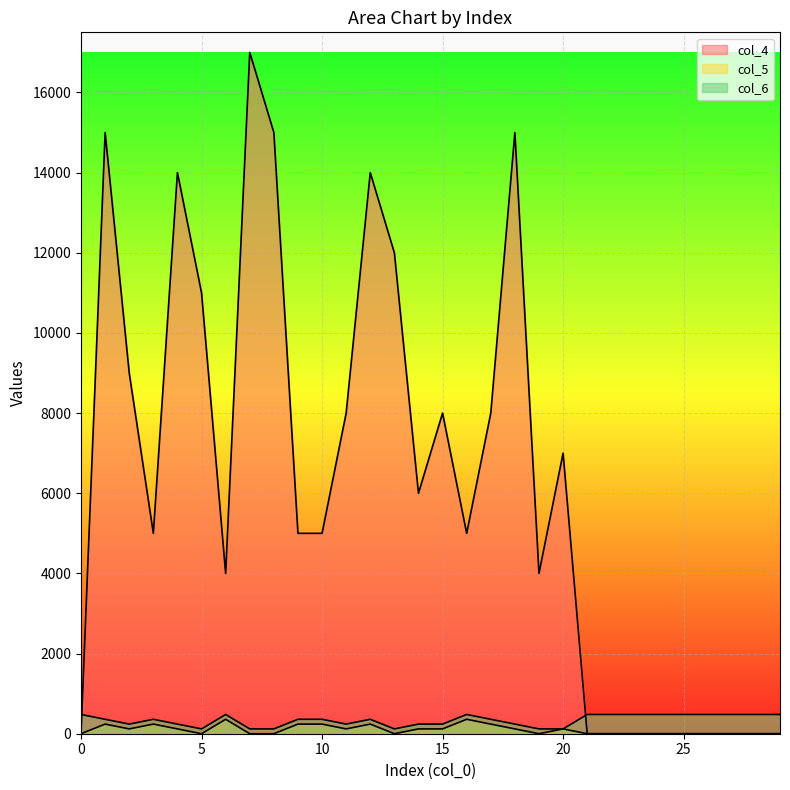

Which category has the highest value across all series?

7